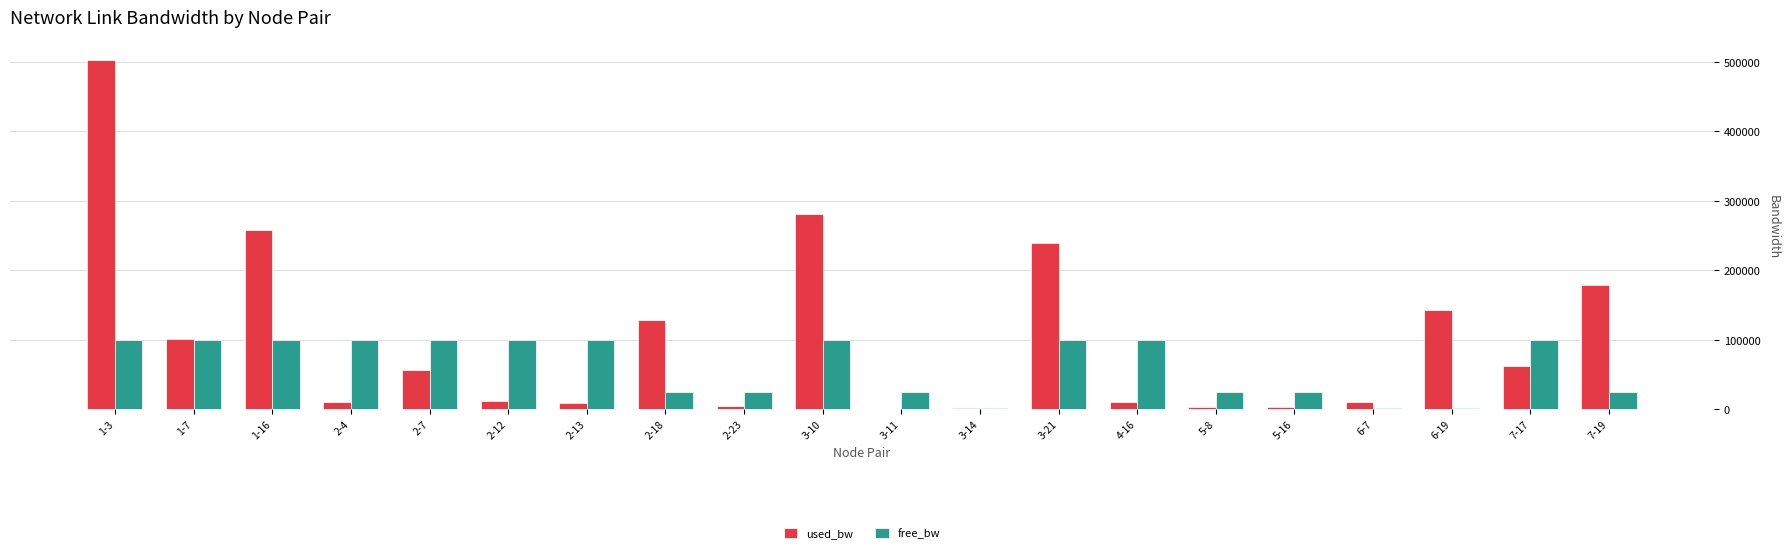

Count the number of data series in this chart.

2